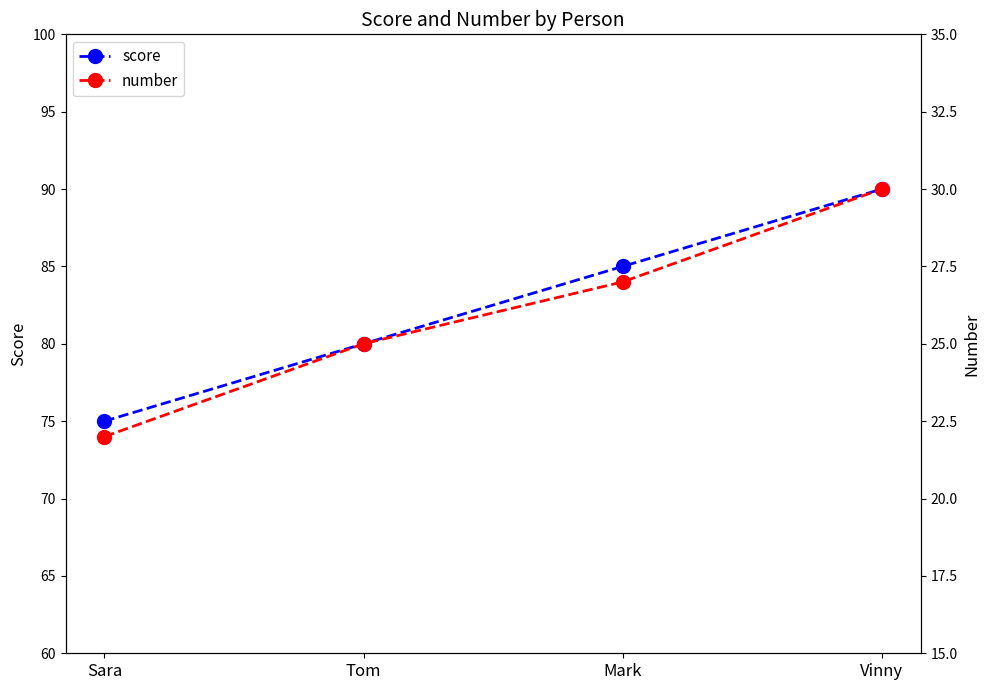

How many lines are shown in the chart?

2